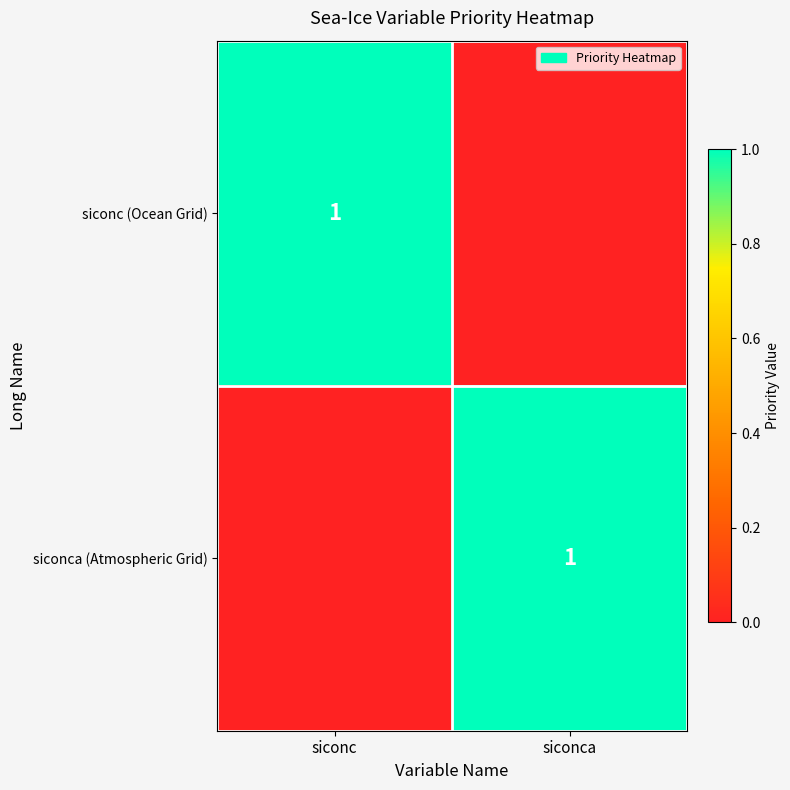

The siconc (Ocean Grid) series shows 1 at siconc. True or false?

True